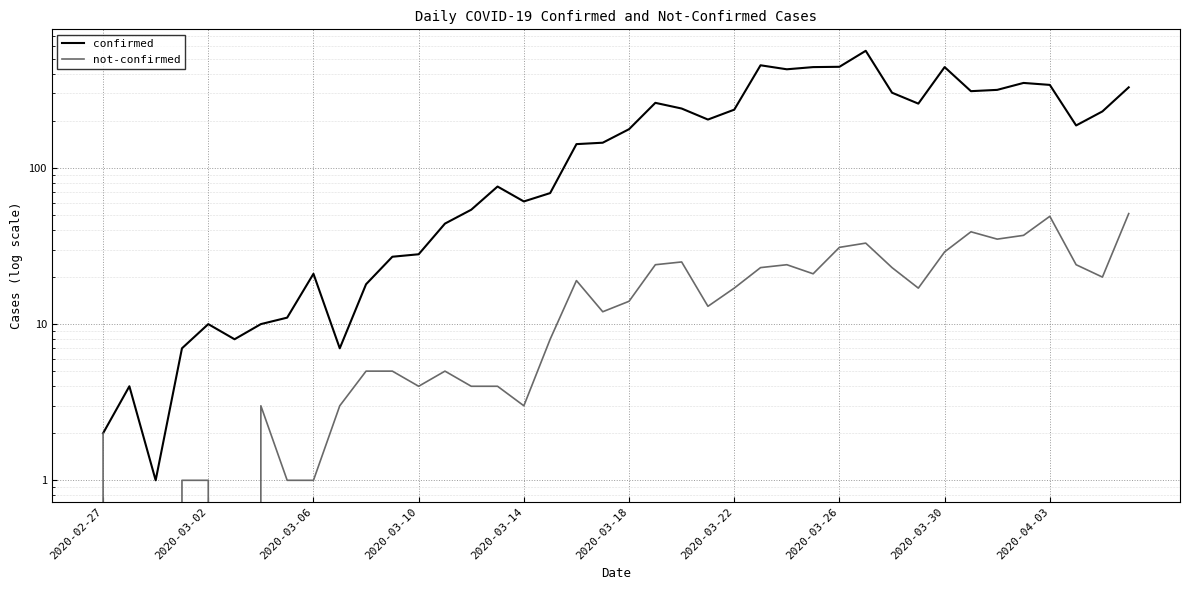

What is the average value of the not-confirmed series?

16